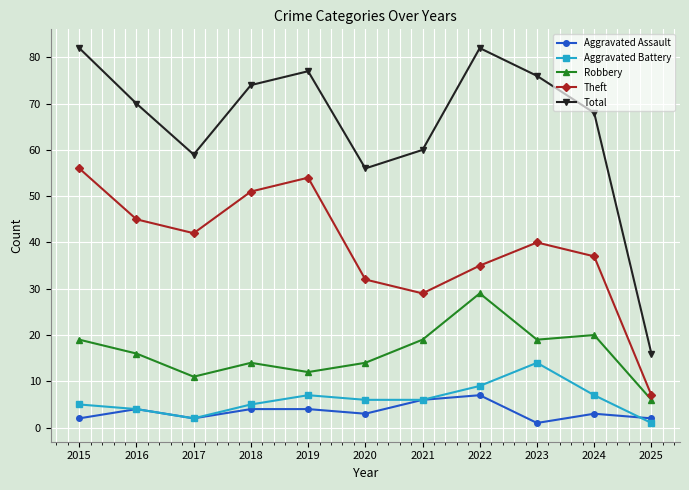

True or false: Total and Robbery cross at least once.

False